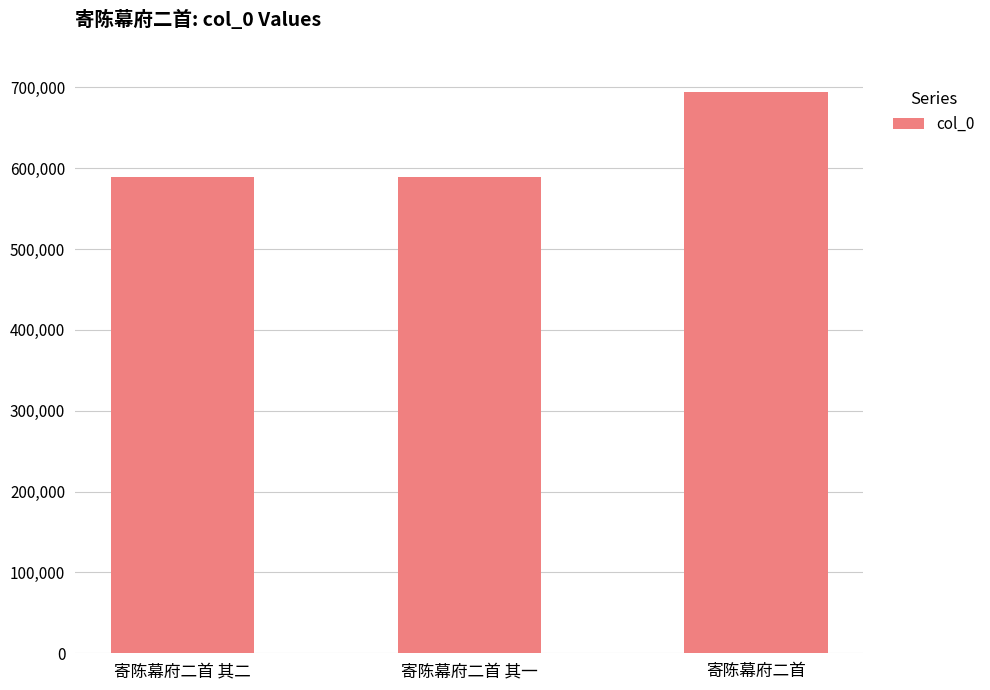

What is the label of the 2nd bar from the right?

寄陈幕府二首 其一